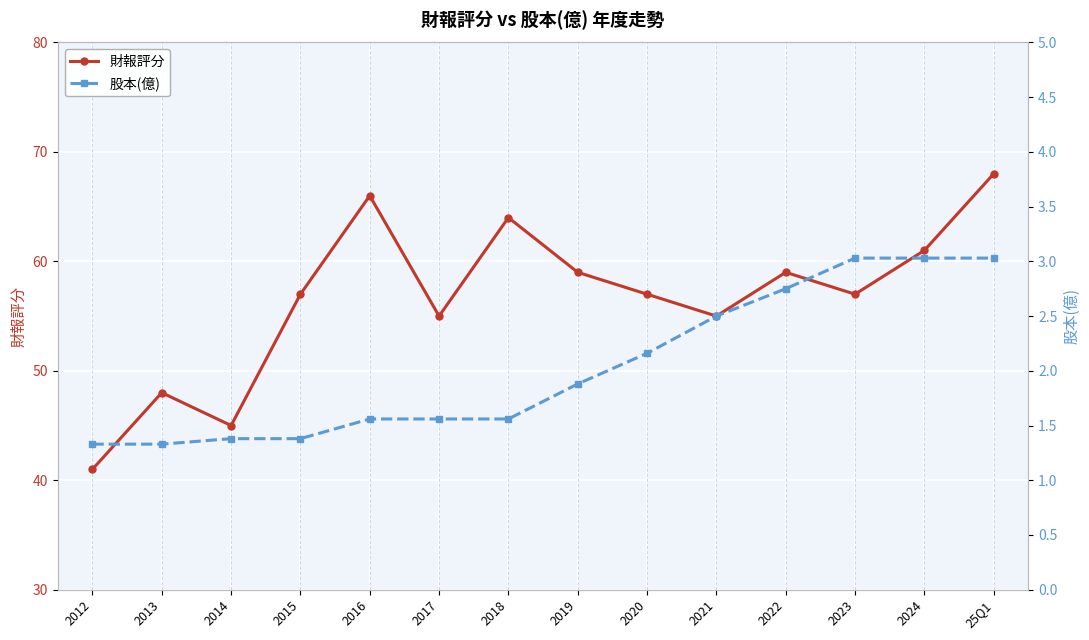

True or false: 股本(億) has more than 1 interior local peaks.

False